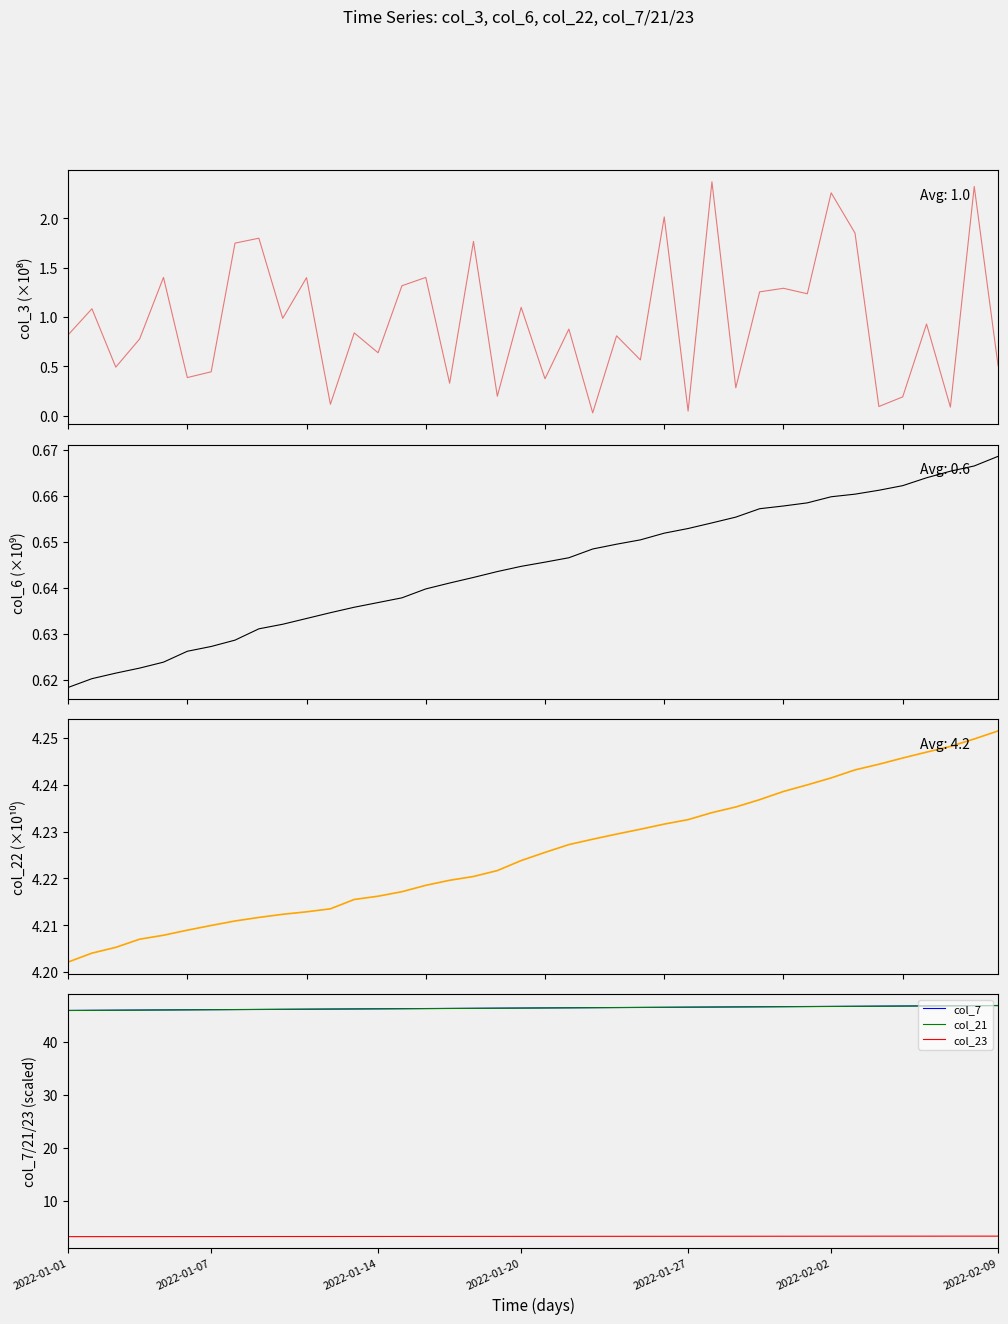

At 35, list the series in order from smallest to largest.

col_3, col_6, col_23, col_22, col_21, col_7